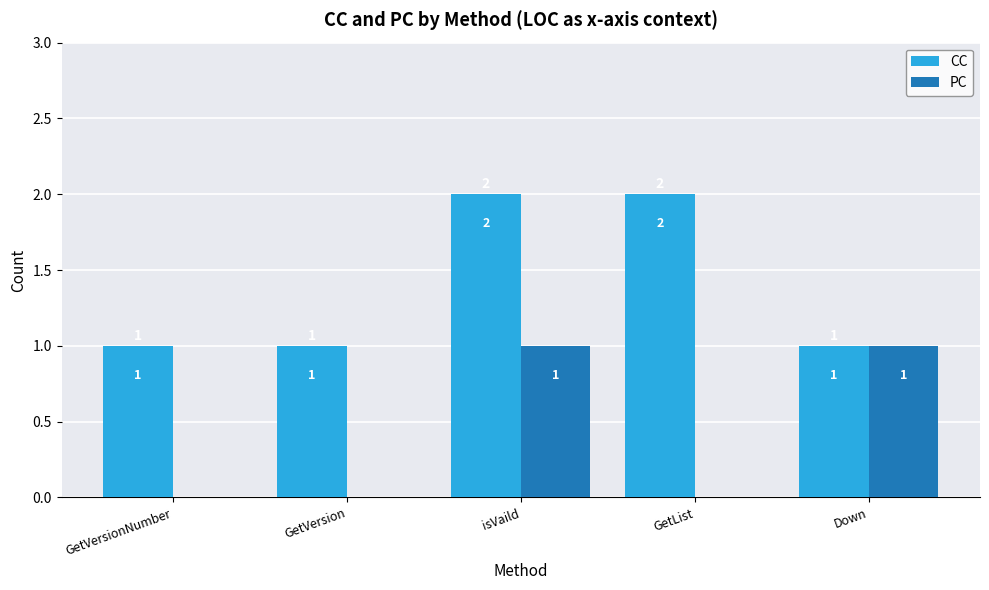

Reading right to left, list all the values displayed in this chart.

CC: 1	2	2	1	1
PC: 1	0	1	0	0